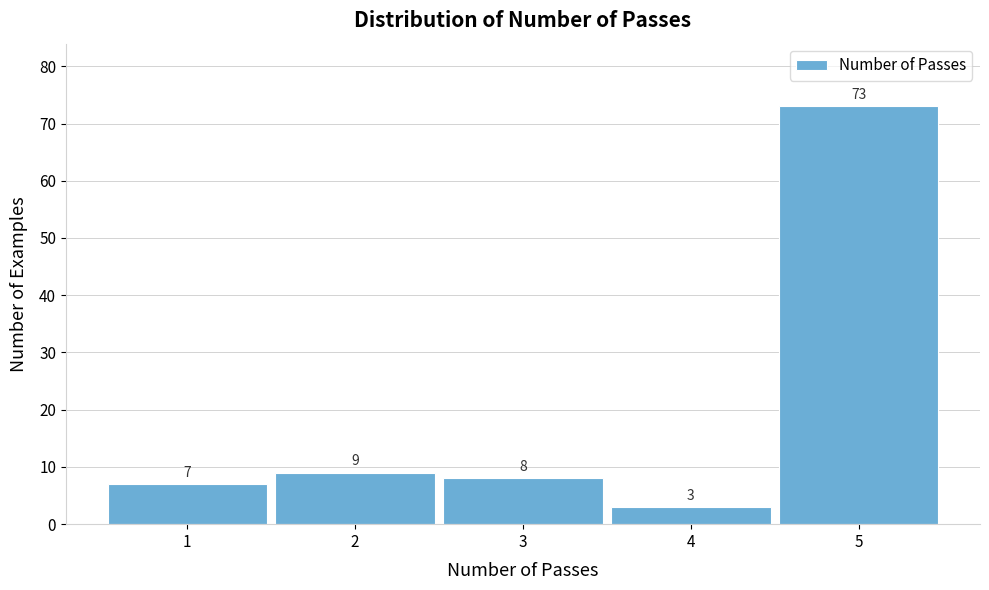

Reading left to right, list all the values displayed in this chart.

1=7	2=9	3=8	4=3	5=73